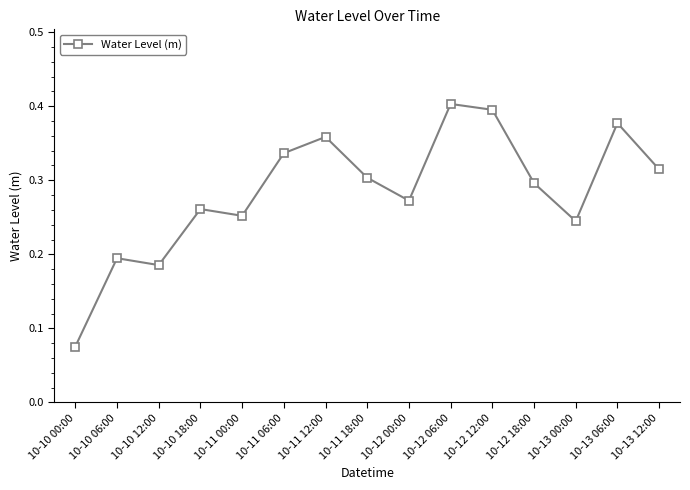

At which category does the chart reach its minimum across all series?

10-10 00:00